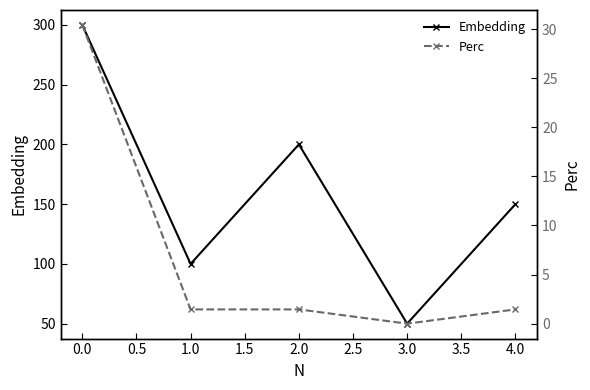

In Embedding, how many points are lower than both neighbors (excluding endpoints)?

2